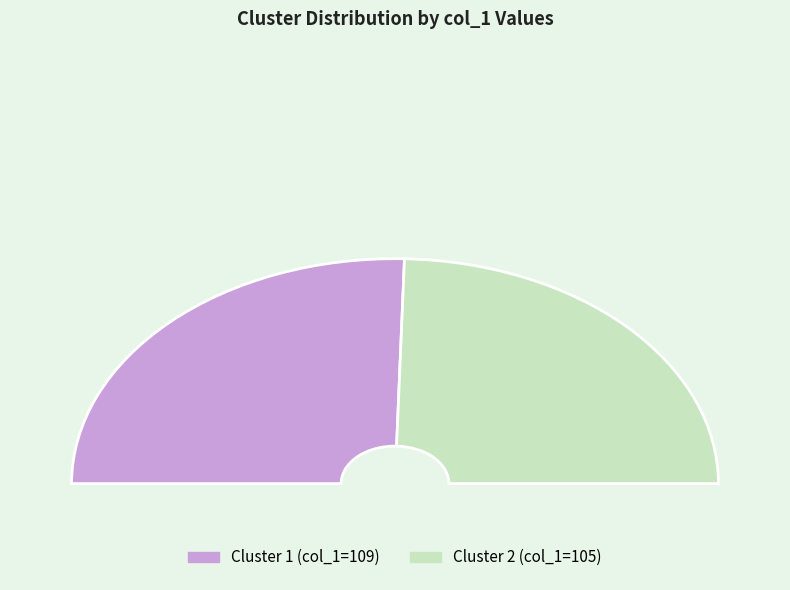

To the nearest percent, what is the average slice percentage?

50%